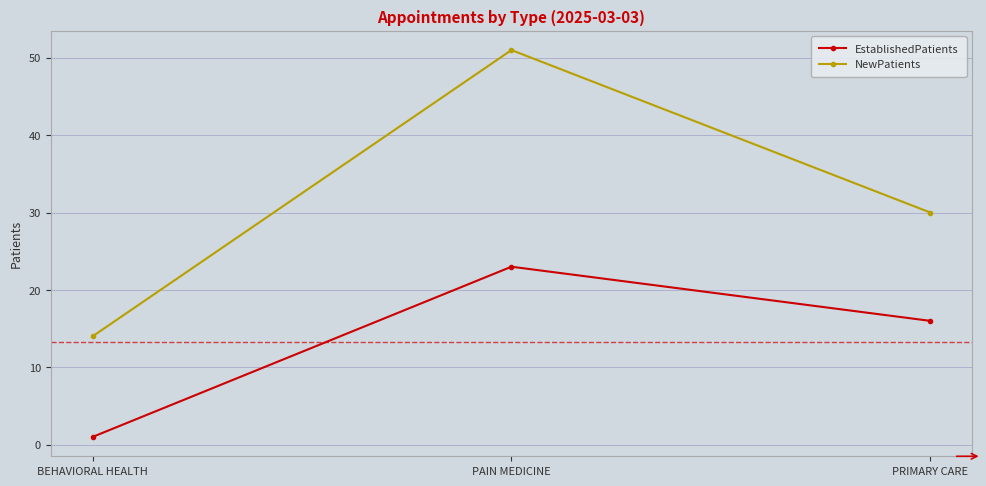

At which label does EstablishedPatients reach its peak?

PAIN MEDICINE